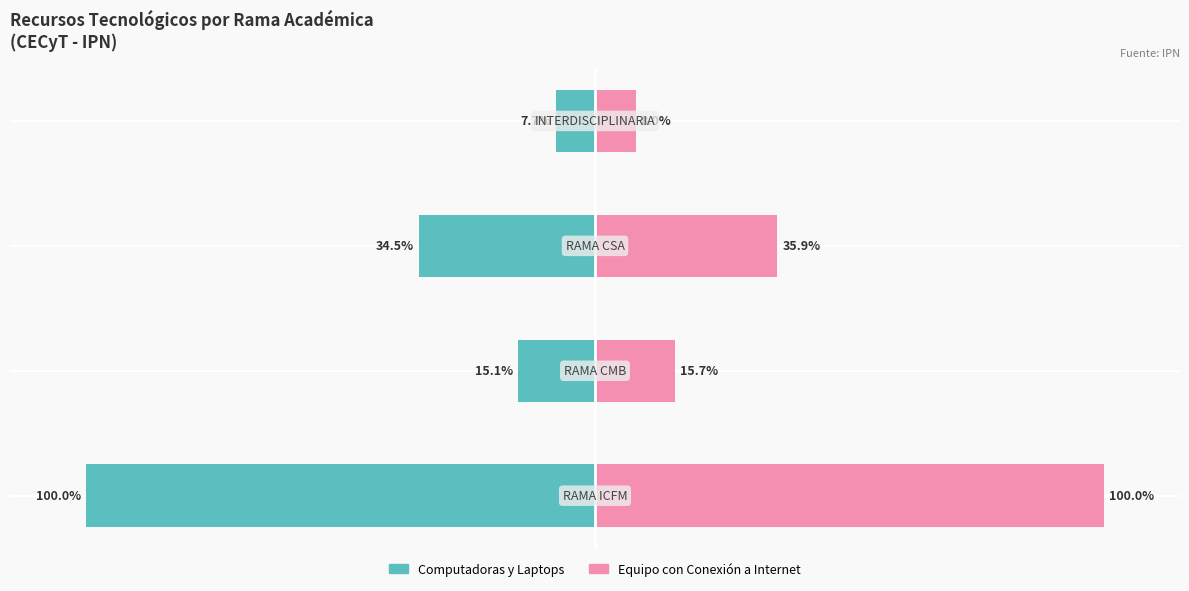

What is the sum of all Computadoras y Laptops values?

-157.3